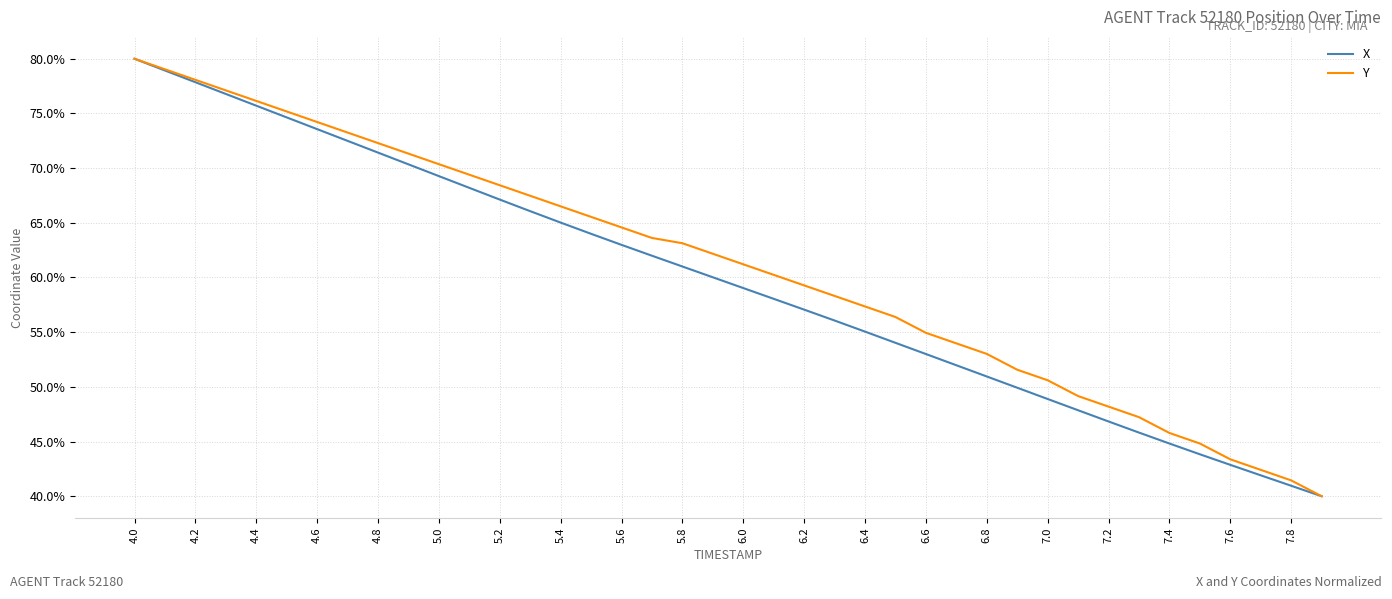

What is the greatest value displayed?

80.0